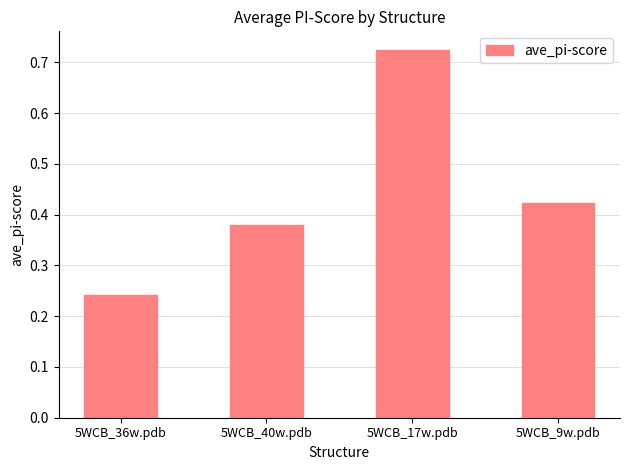

What is the sum of the values at 5WCB_17w.pdb and 5WCB_40w.pdb?

1.1